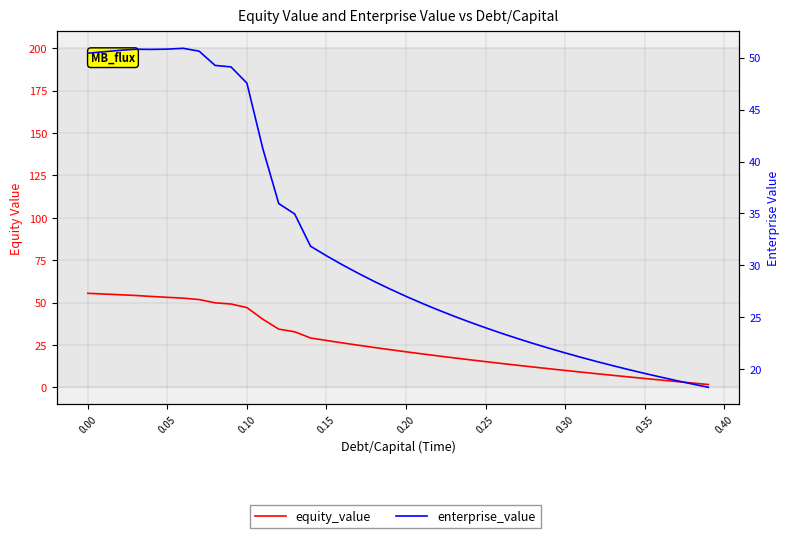

What are all the series names shown in the legend?

equity_value, enterprise_value